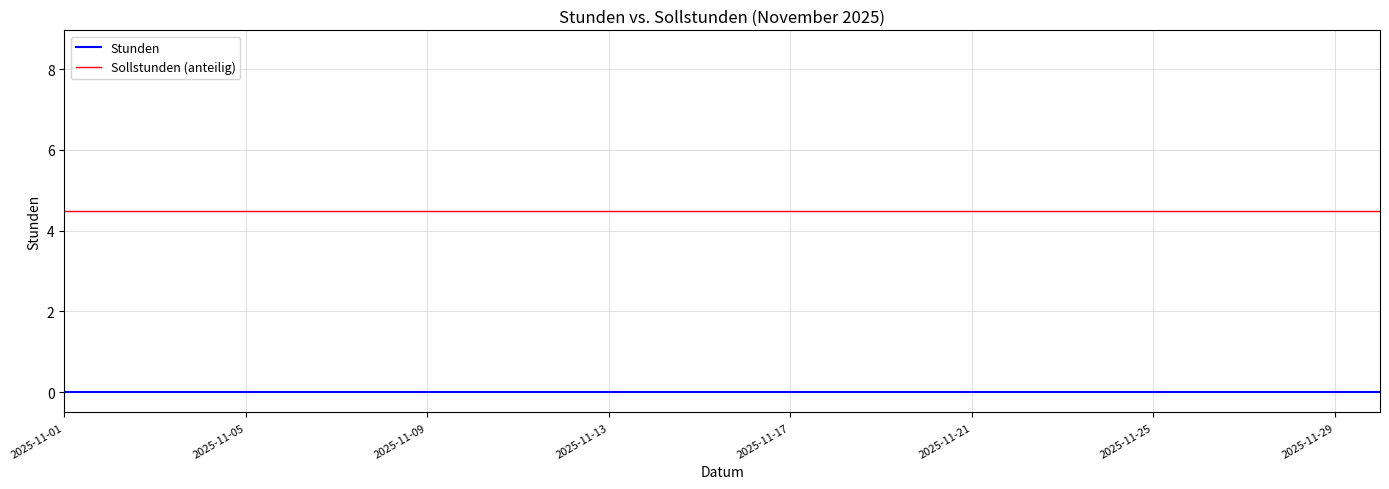

List the series in order of their overall mean, highest first.

Sollstunden (anteilig), Stunden